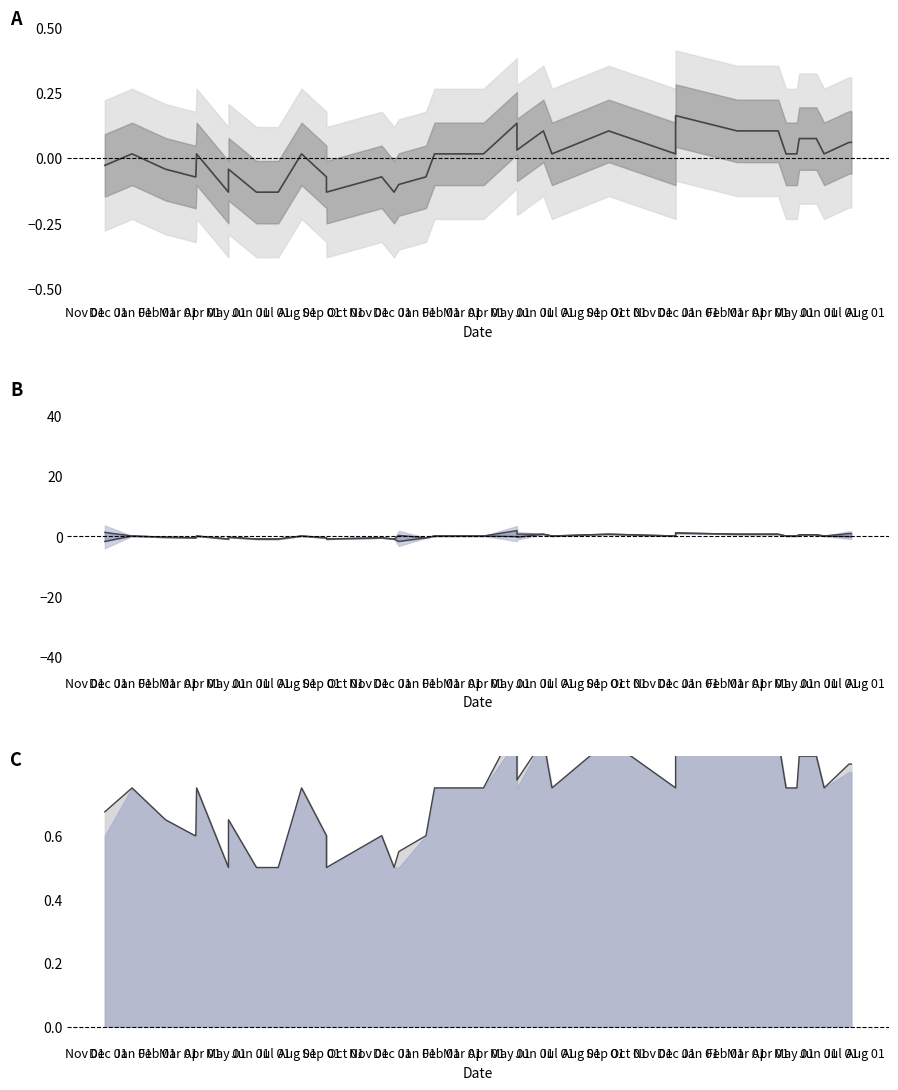

Where does the Precio promedio ponderado series first go above 0?

Dec 01